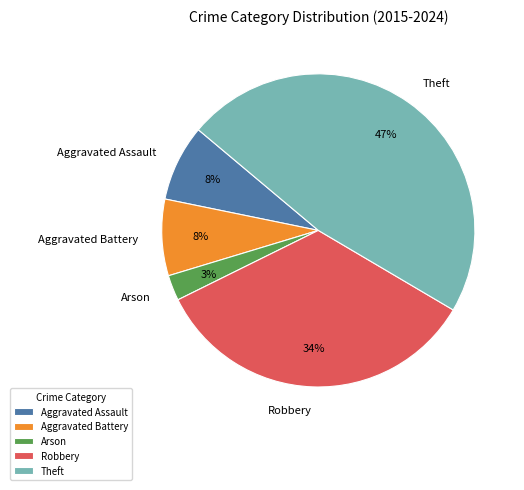

To the nearest percent, what is the combined percentage of Aggravated Battery and Robbery?

42%